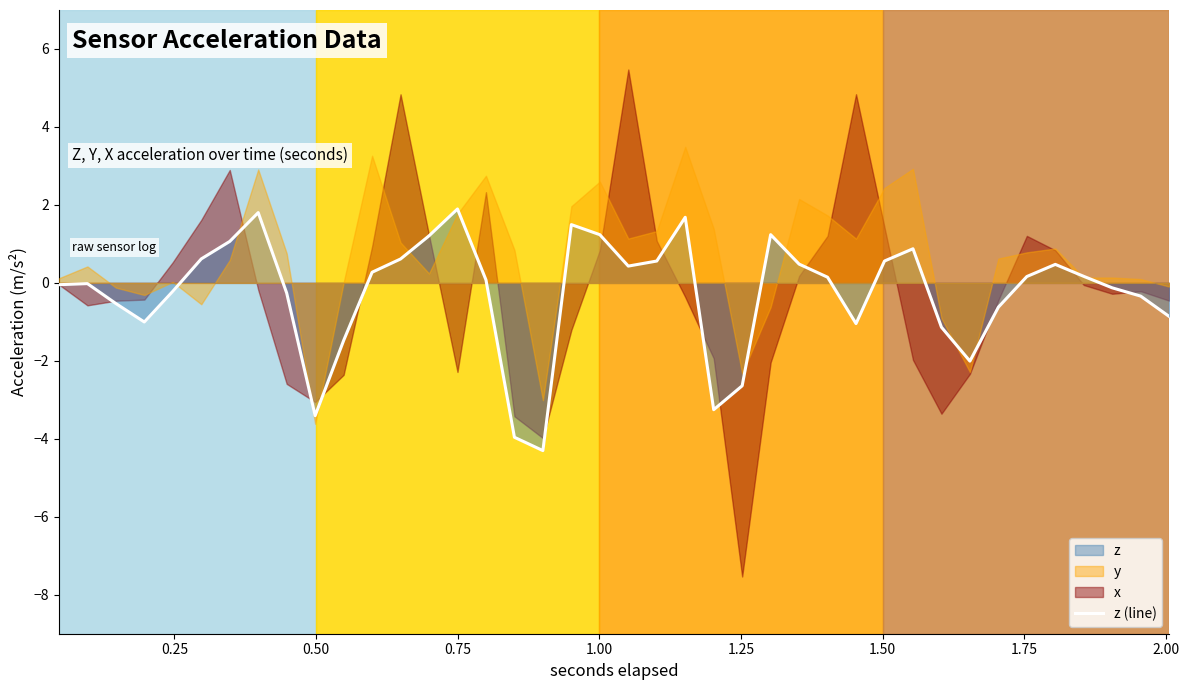

Count the number of values greater than 0.

21